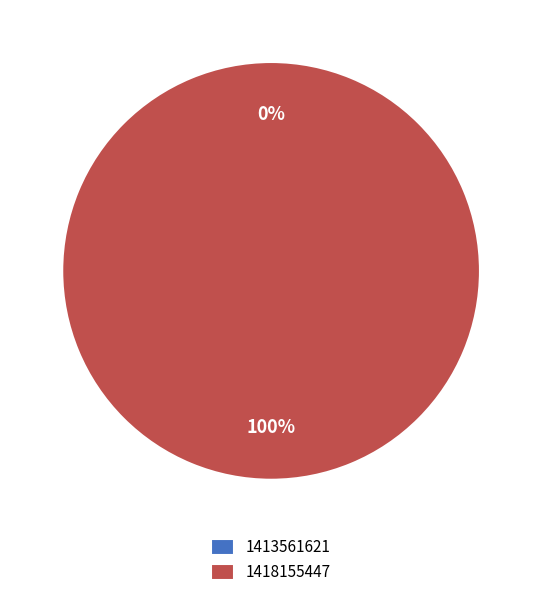

The 1418155447 slice represents 100% of the pie. True or false?

True